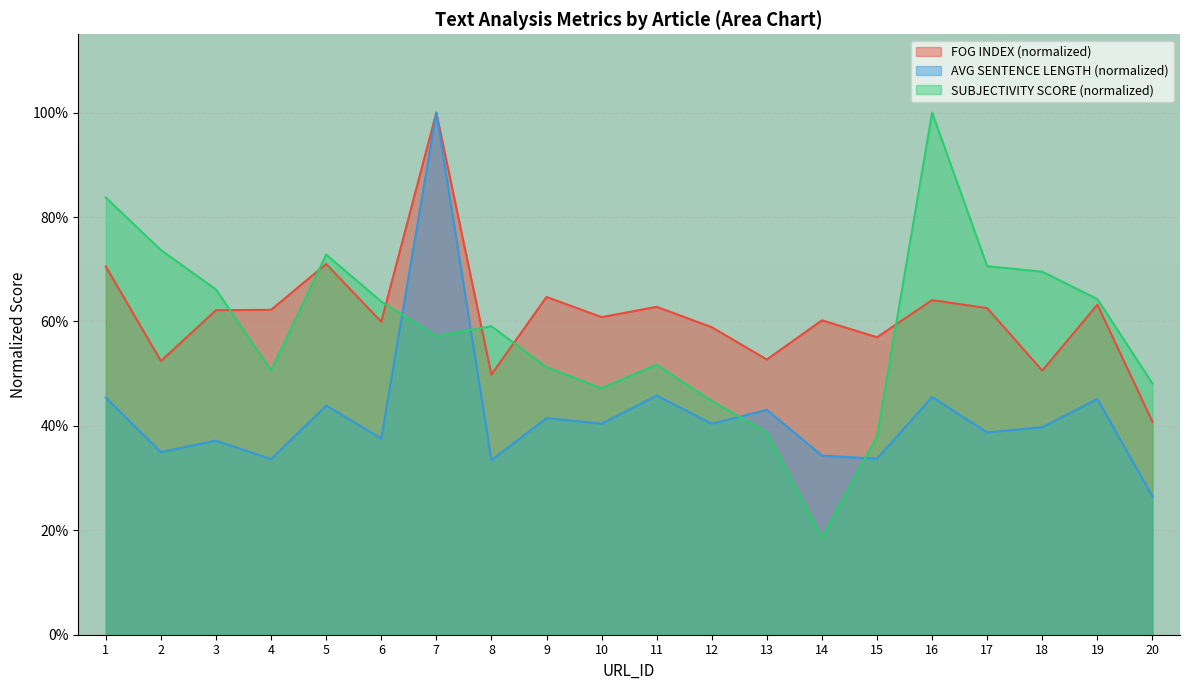

What is the spread (max minus min) of values at 5?

0.3